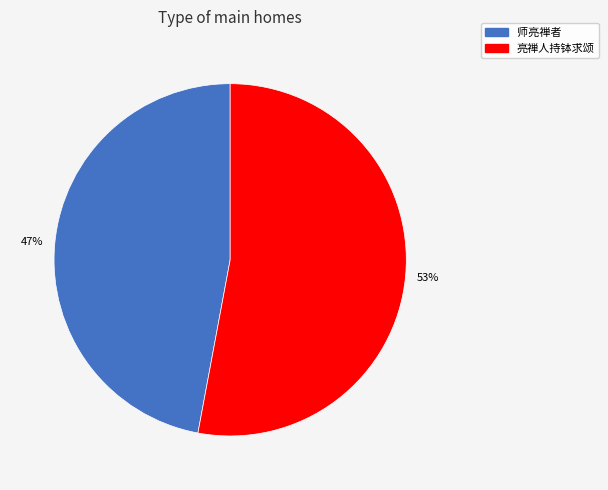

True or false: 亮禅人持钵求颂 accounts for 1% of the total.

False